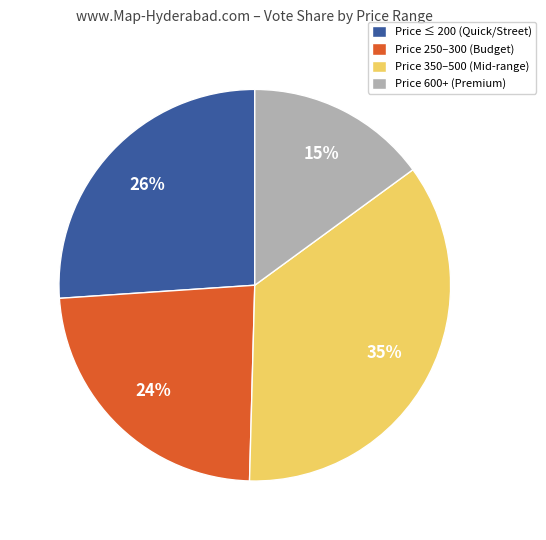

Which has a higher value, Price 600+ (Premium) or Price 250–300 (Budget)?

Price 250–300 (Budget)